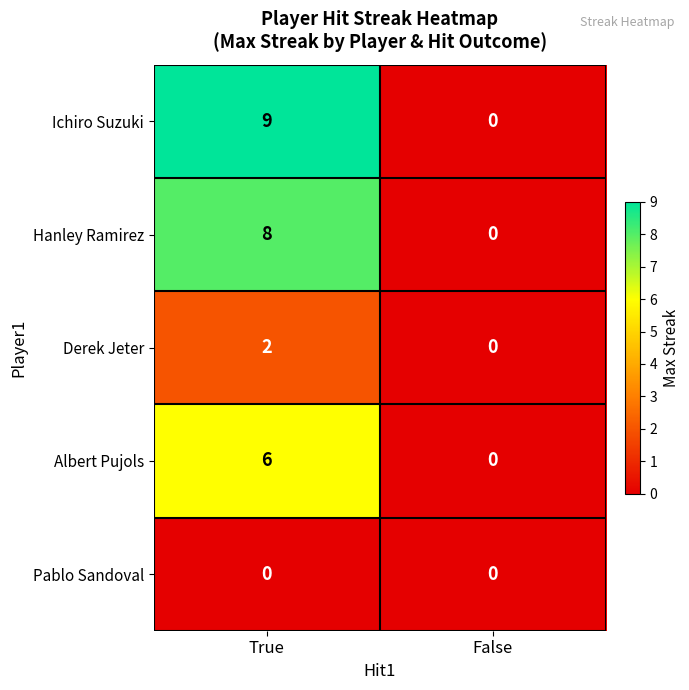

What is the total value across all series at True?

25